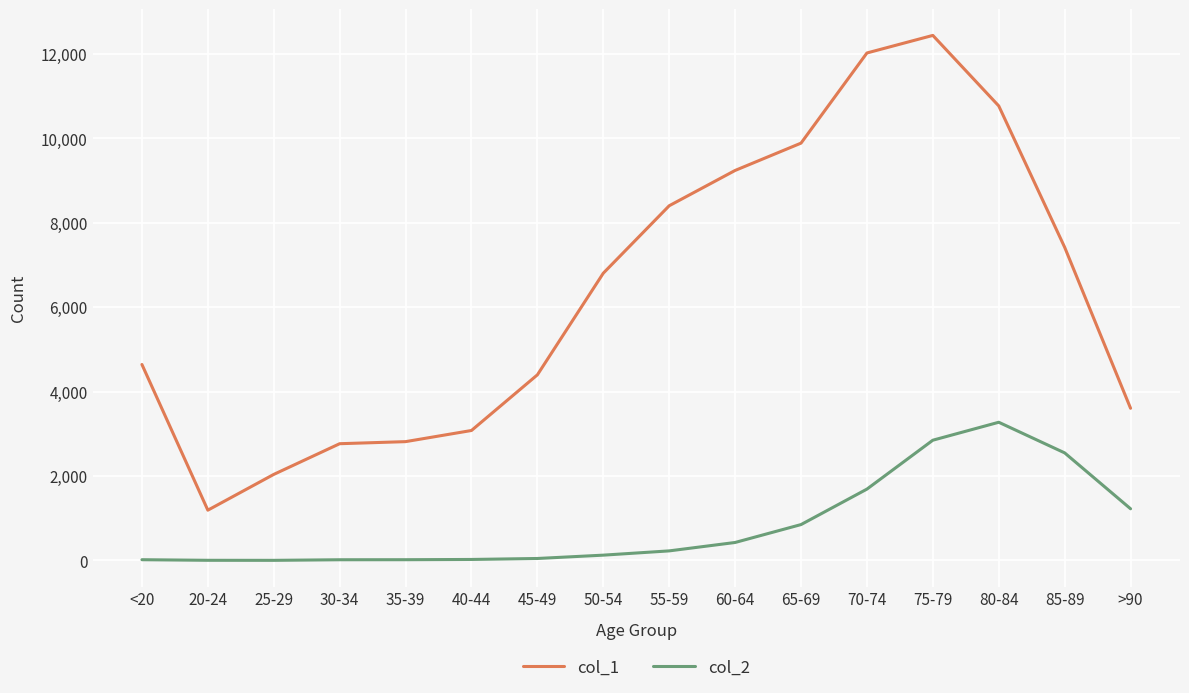

What are all the series names shown in the legend?

col_1, col_2